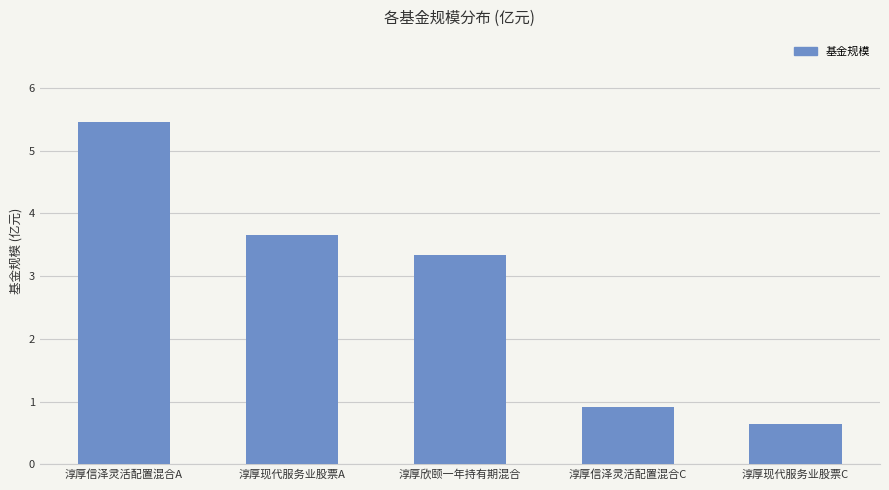

What is the difference between the values at 淳厚欣颐一年持有期混合 and 淳厚现代服务业股票A?

0.3